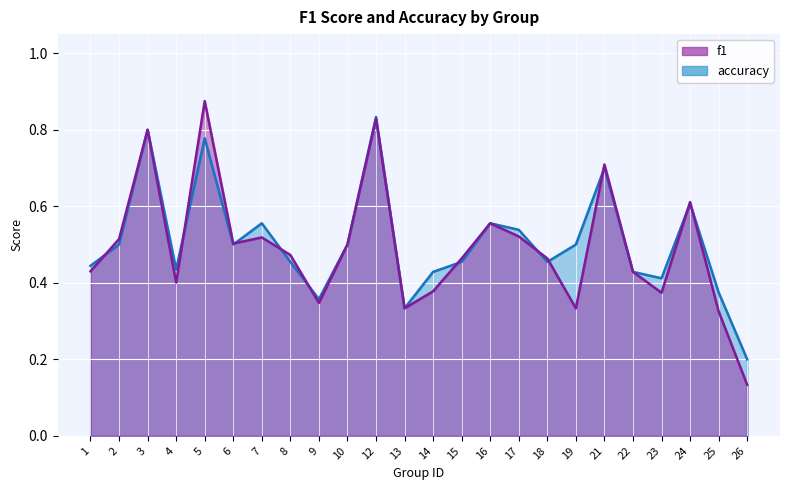

True or false: accuracy and f1 intersect in this chart.

True